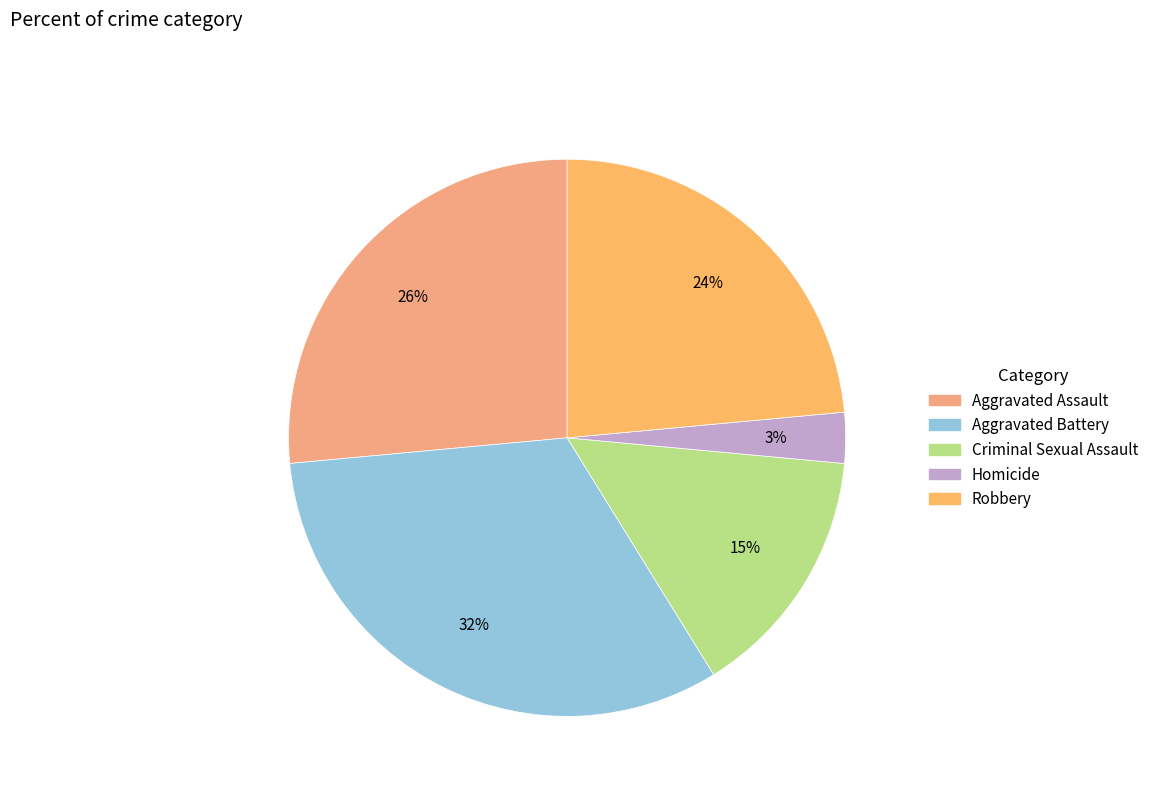

Count the number of slices in the pie.

5